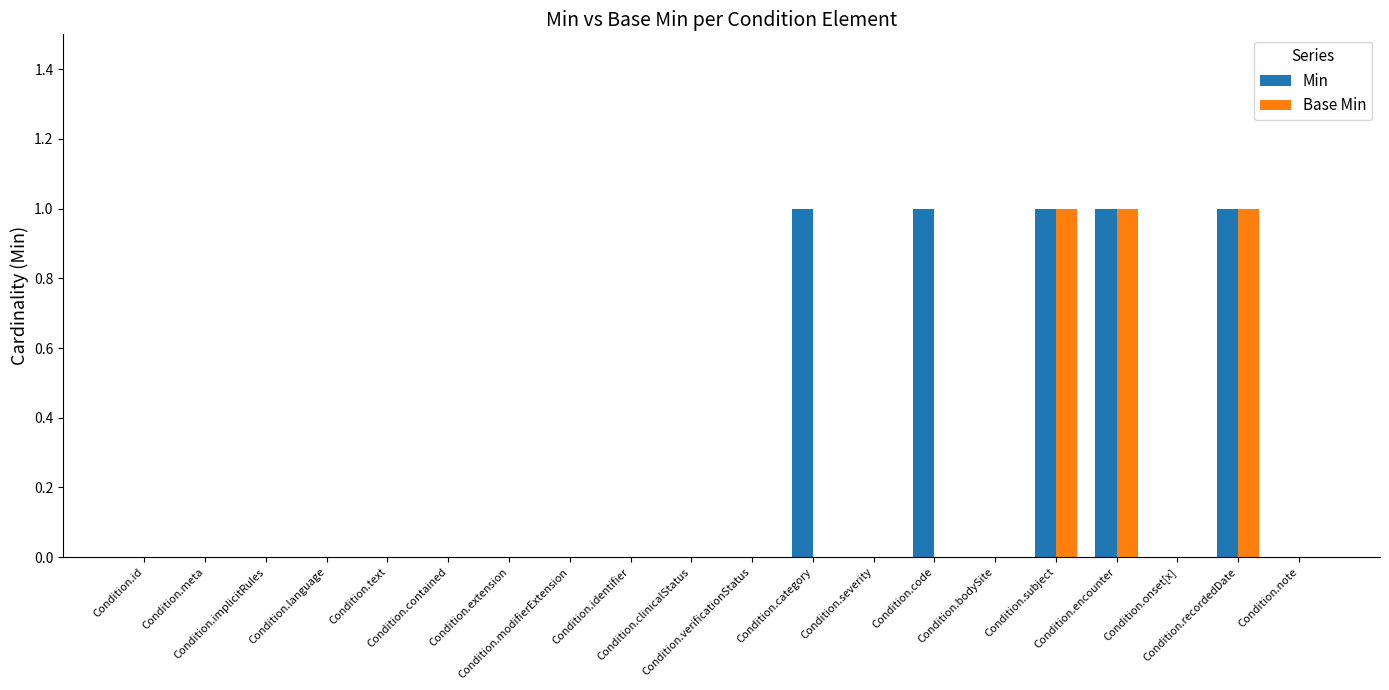

Which series has the largest total across all categories?

Min